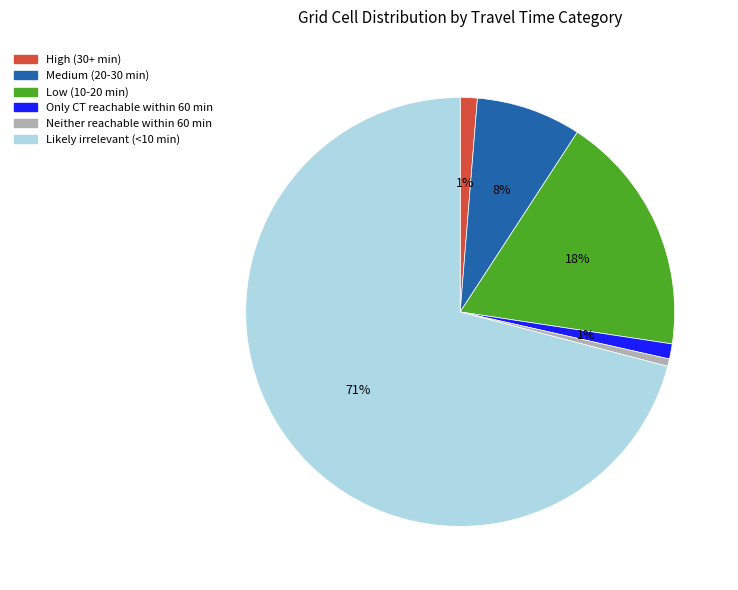

What is the largest slice in the pie chart?

Likely irrelevant (<10 min)